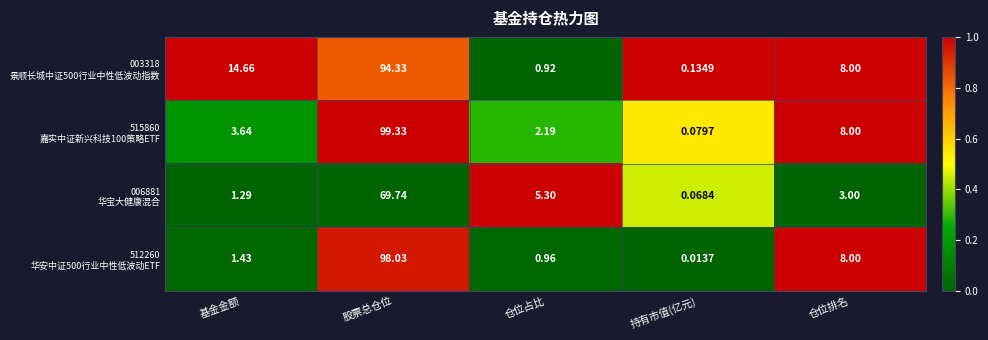

At which category is the sum across all series the highest?

股票总仓位